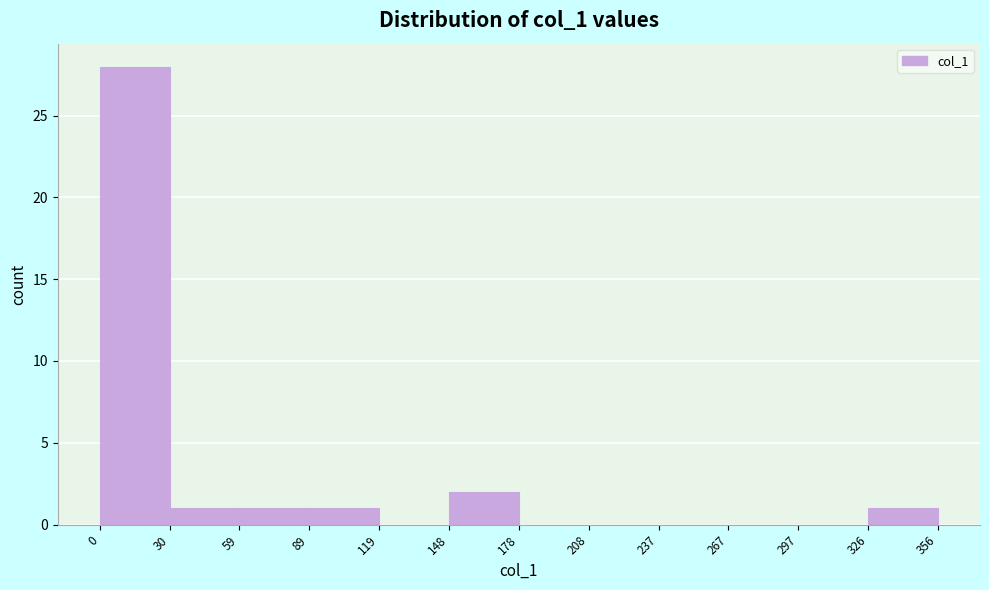

Over which range of the x-axis is the bar tallest?

0 to 30